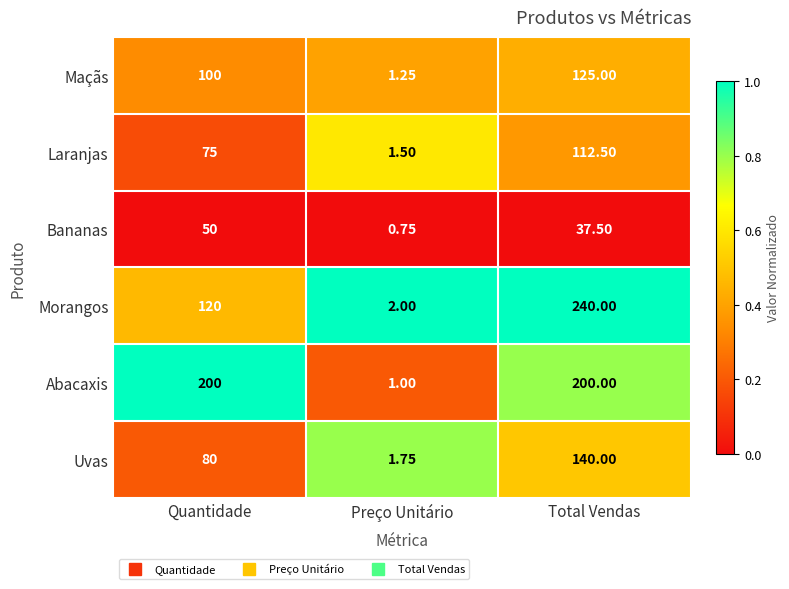

List the series in order of their peak value, lowest first.

Bananas, Laranjas, Maçãs, Uvas, Abacaxis, Morangos